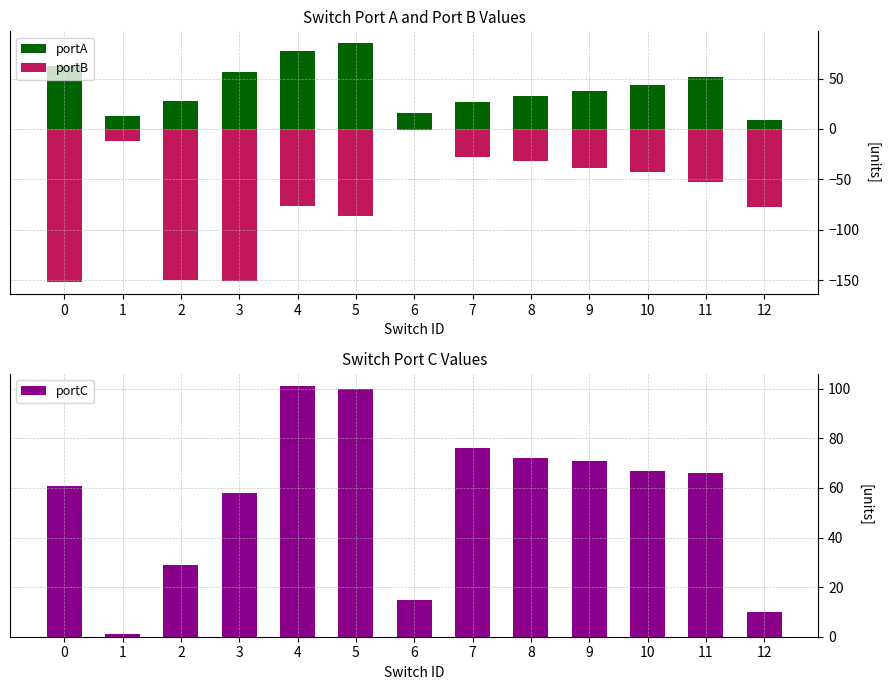

What are all the series names shown in the legend?

portA, portB, portC